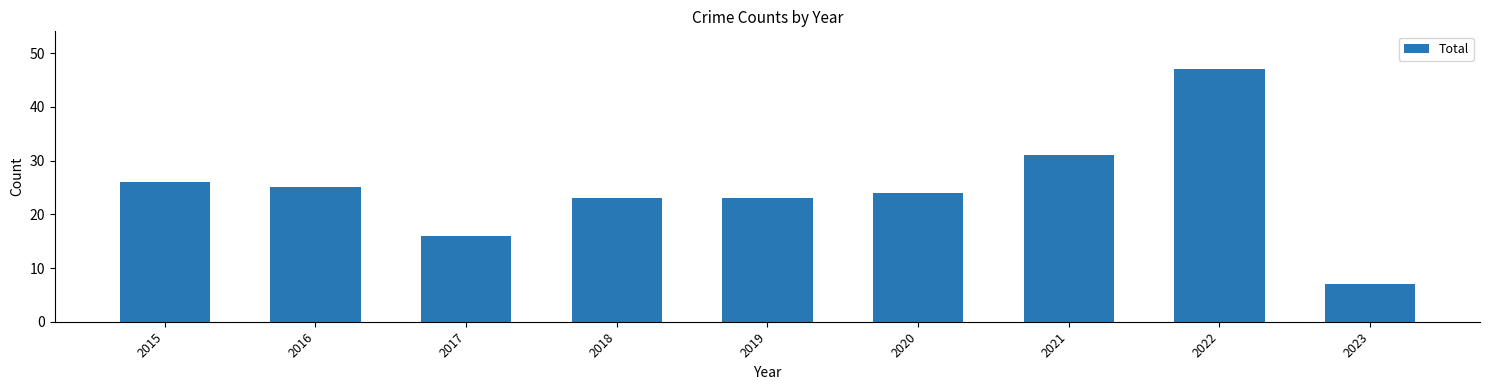

Reading left to right, list all the values displayed in this chart.

2015=26	2016=25	2017=16	2018=23	2019=23	2020=24	2021=31	2022=47	2023=7